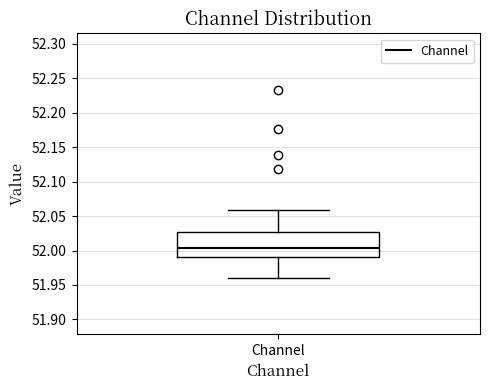

Transcribe this box plot: give where the median line is, the range the box spans, and where the two whiskers end, as read against the y-axis. The values are not printed on the chart, so give them approximately, as read against the axis.

median 52.005, box 51.990 to 52.030, whiskers 51.960 to 52.060